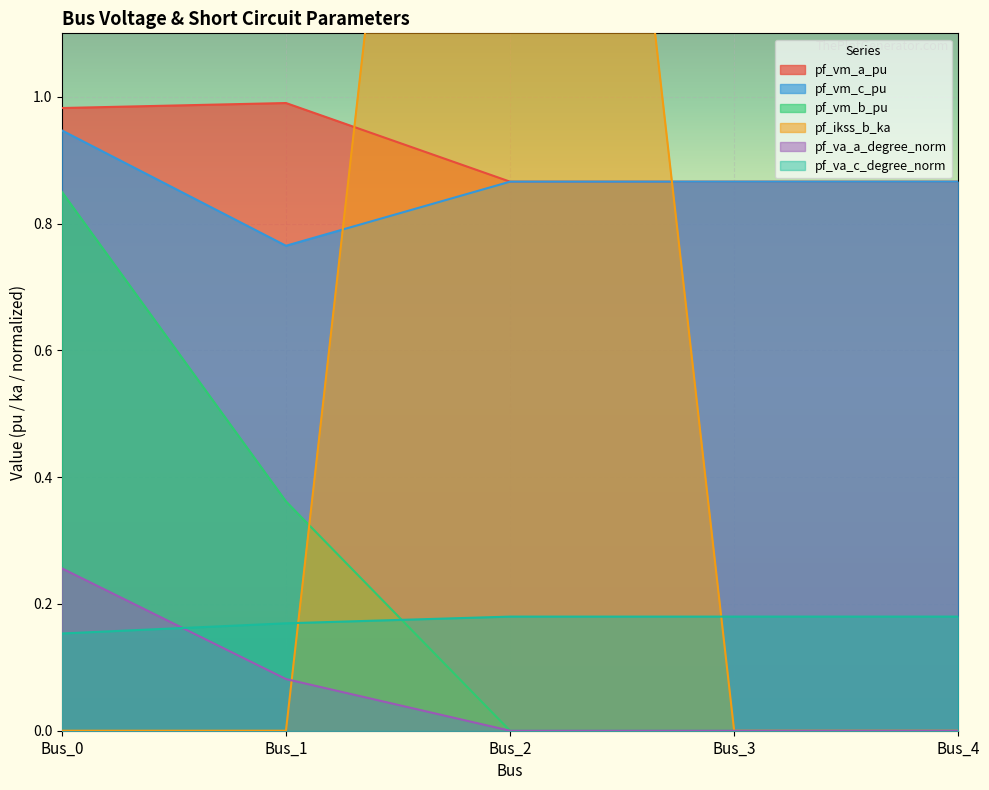

Between Bus_1 and Bus_0, which is larger?

Bus_1